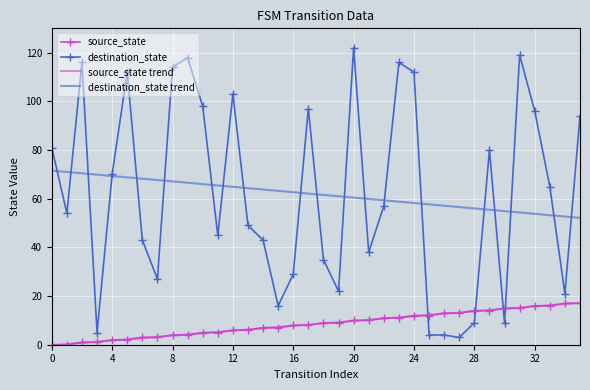

True or false: source_state and destination_state trend intersect in this chart.

False